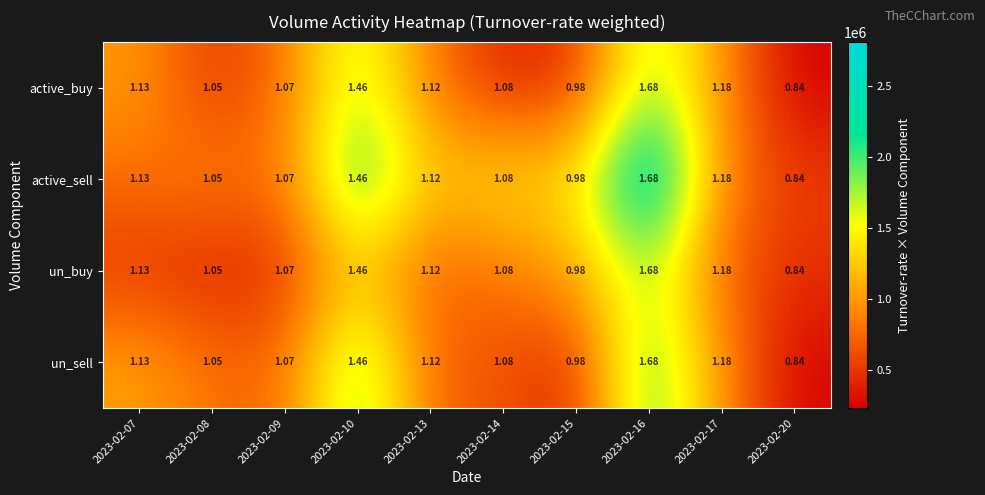

Is the value of active_sell at 2023-02-13 greater than the value of un_buy at 2023-02-14?

Yes